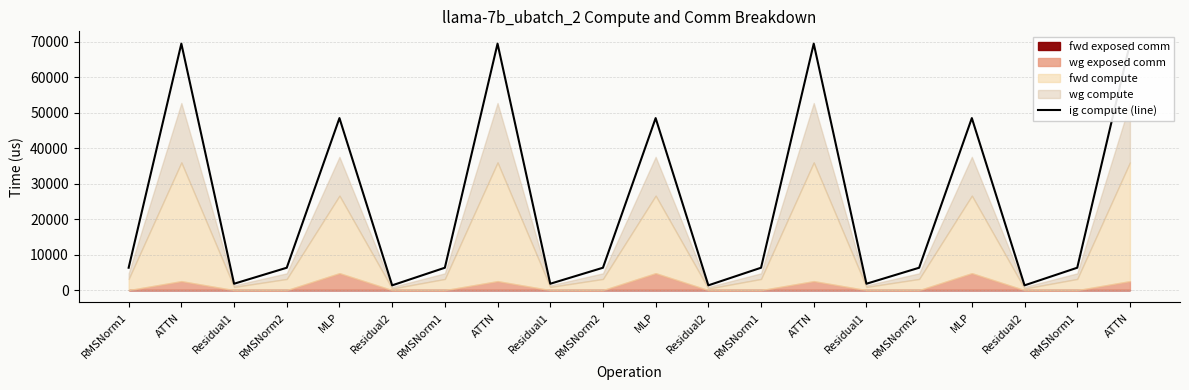

How many categories are shown in the chart?

20